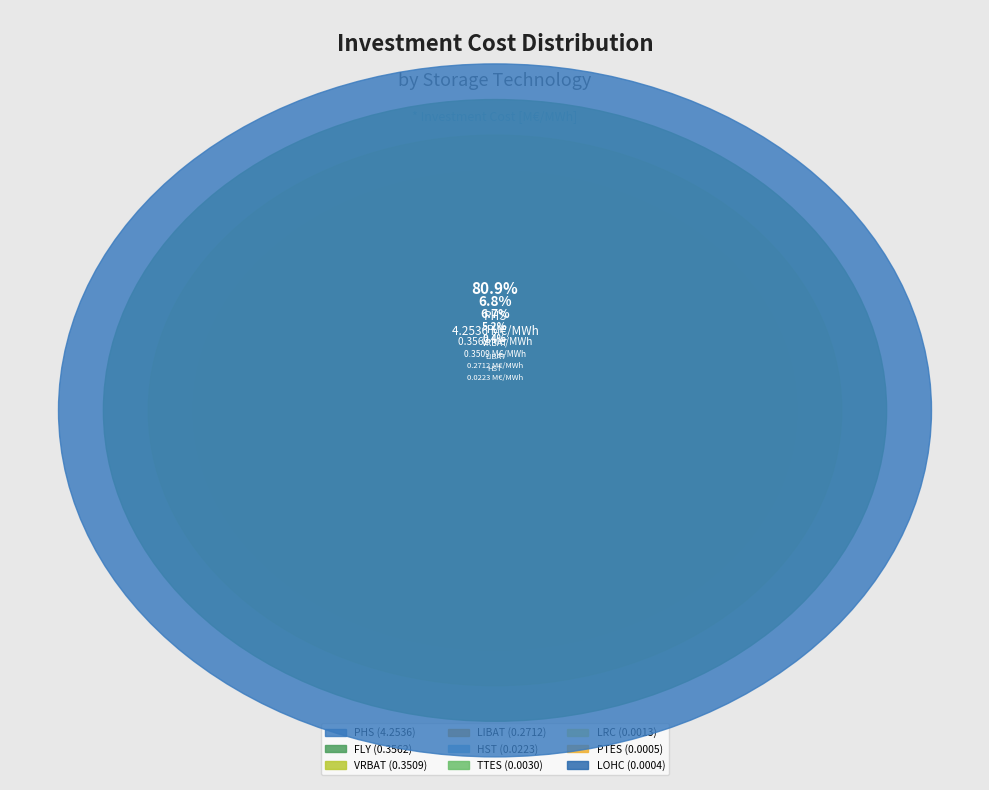

What is the largest slice in the pie chart?

PHS